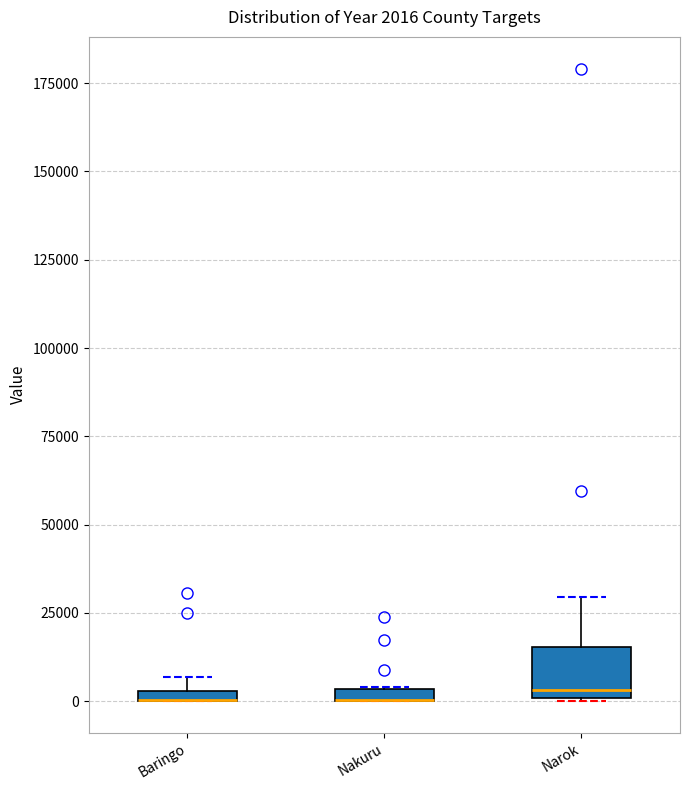

Comparing the boxes themselves (not the whiskers), which one is the tallest?

Narok